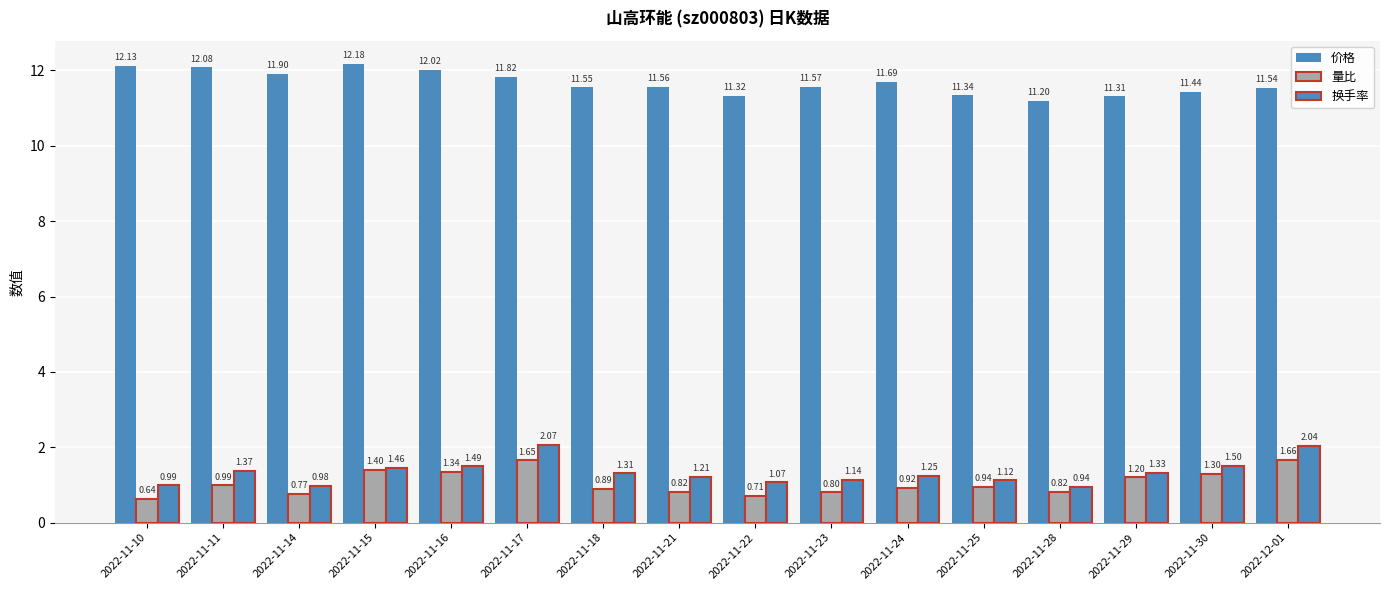

Is it true that 量比 equals 0.4 at 2022-11-28?

False